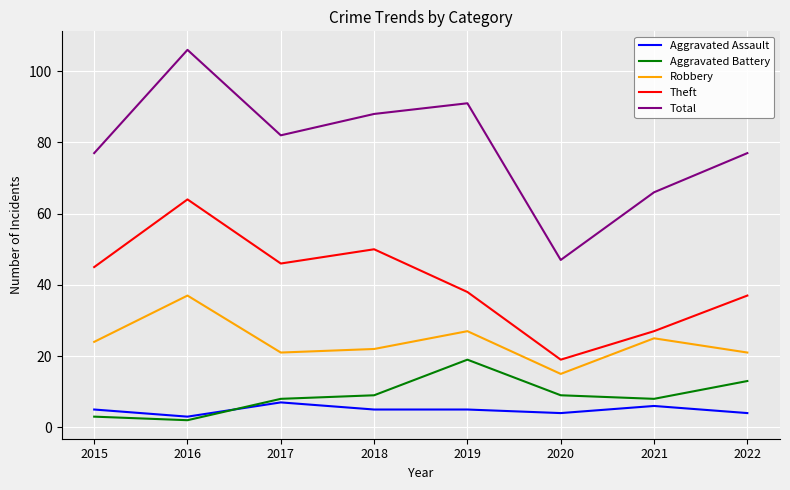

Rank the categories by Theft value from highest to lowest.

2016, 2018, 2017, 2015, 2019, 2022, 2021, 2020